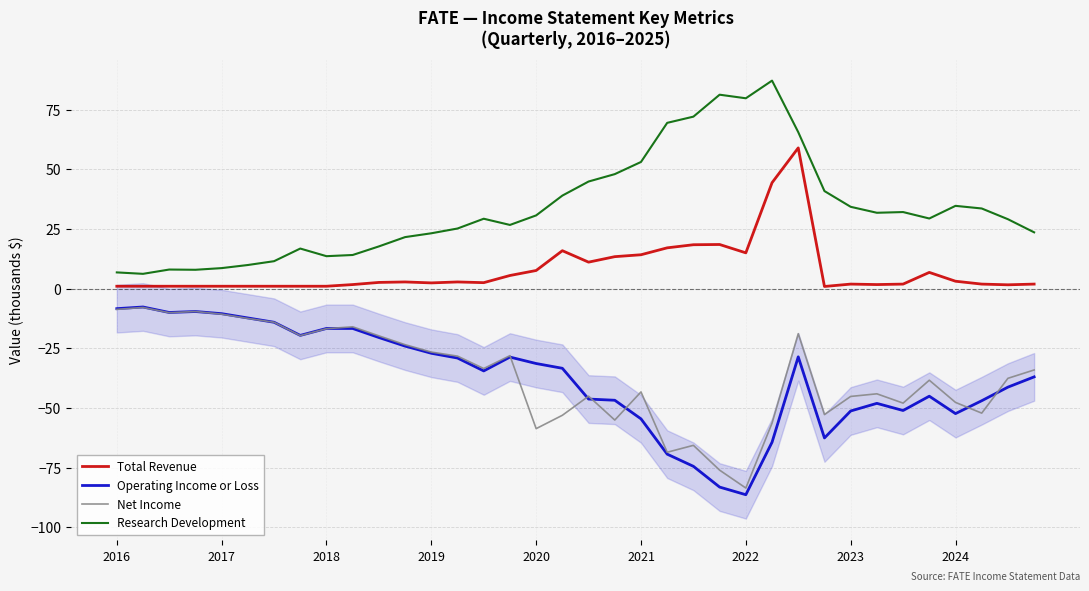

What is the label of the 22nd point from the left?

21